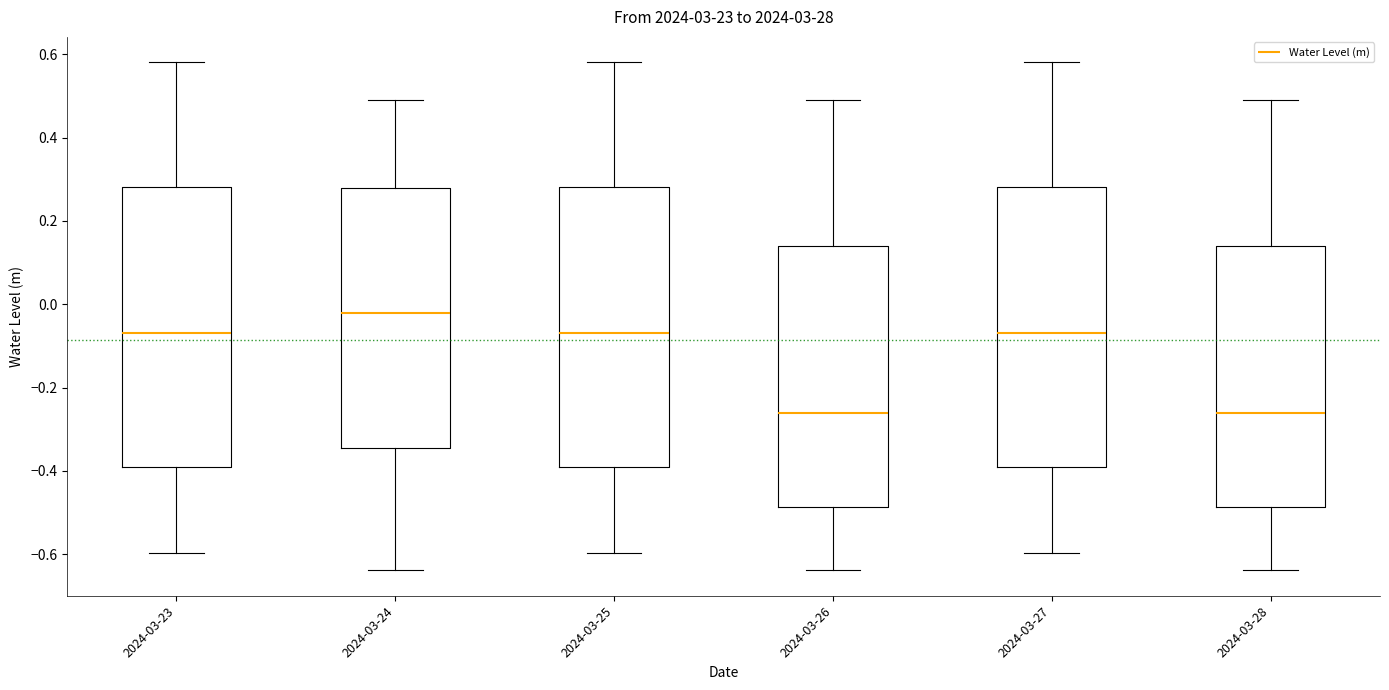

Where is the upper edge of the box for 2024-03-26 on the y-axis? The values are not printed on the chart, so give them approximately, as read against the axis.

0.14